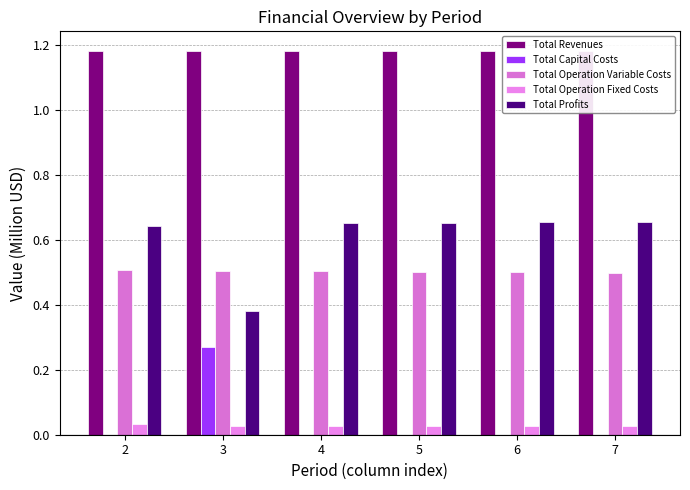

Which label corresponds to the smallest value in the chart?

2